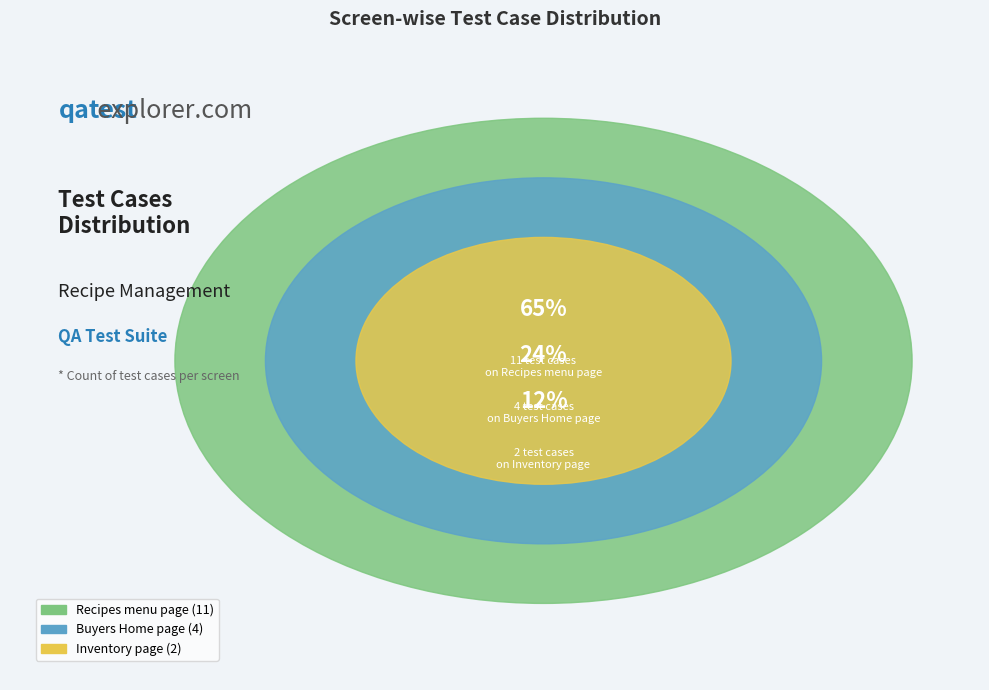

How many slices are in this pie chart?

3